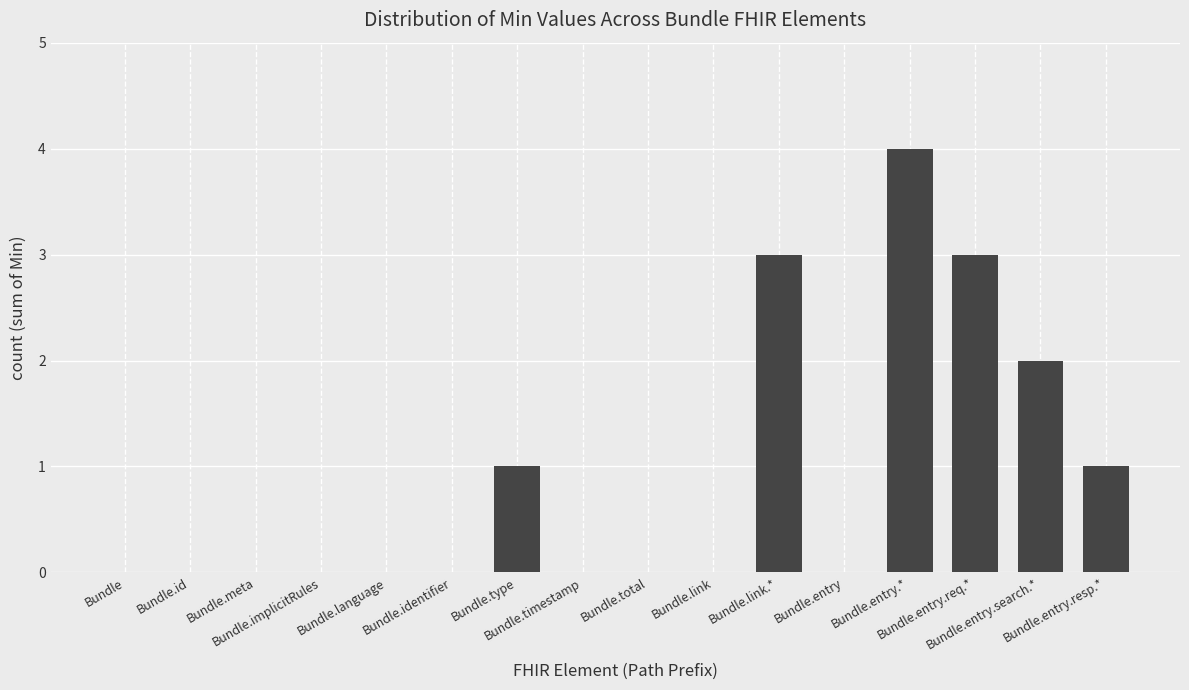

What is the average value?

1